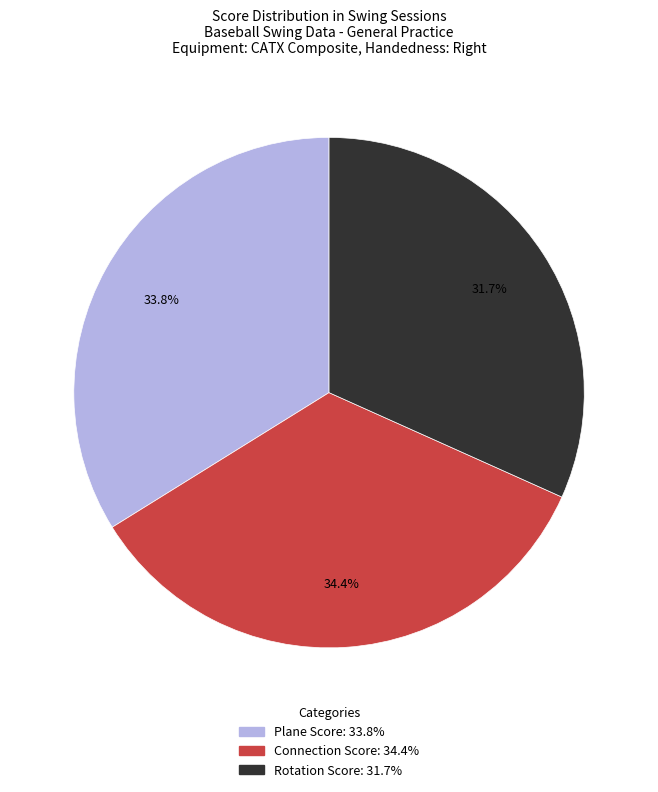

What is the smallest slice in the pie chart?

Rotation Score